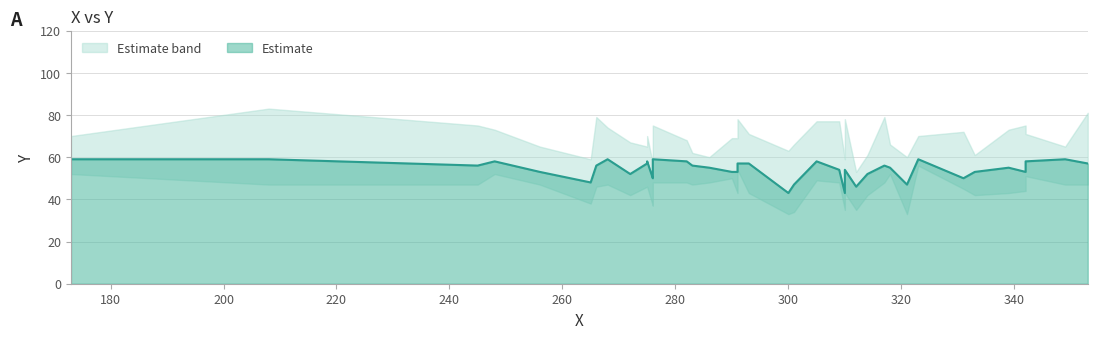

Rank the categories by value from lowest to highest.

300, 310, 312, 301, 321, 265, 276, 331, 276, 272, 314, 256, 290, 291, 333, 342, 309, 310, 286, 318, 339, 245, 266, 283, 317, 275, 291, 293, 353, 248, 275, 282, 305, 342, 173, 208, 268, 276, 323, 349